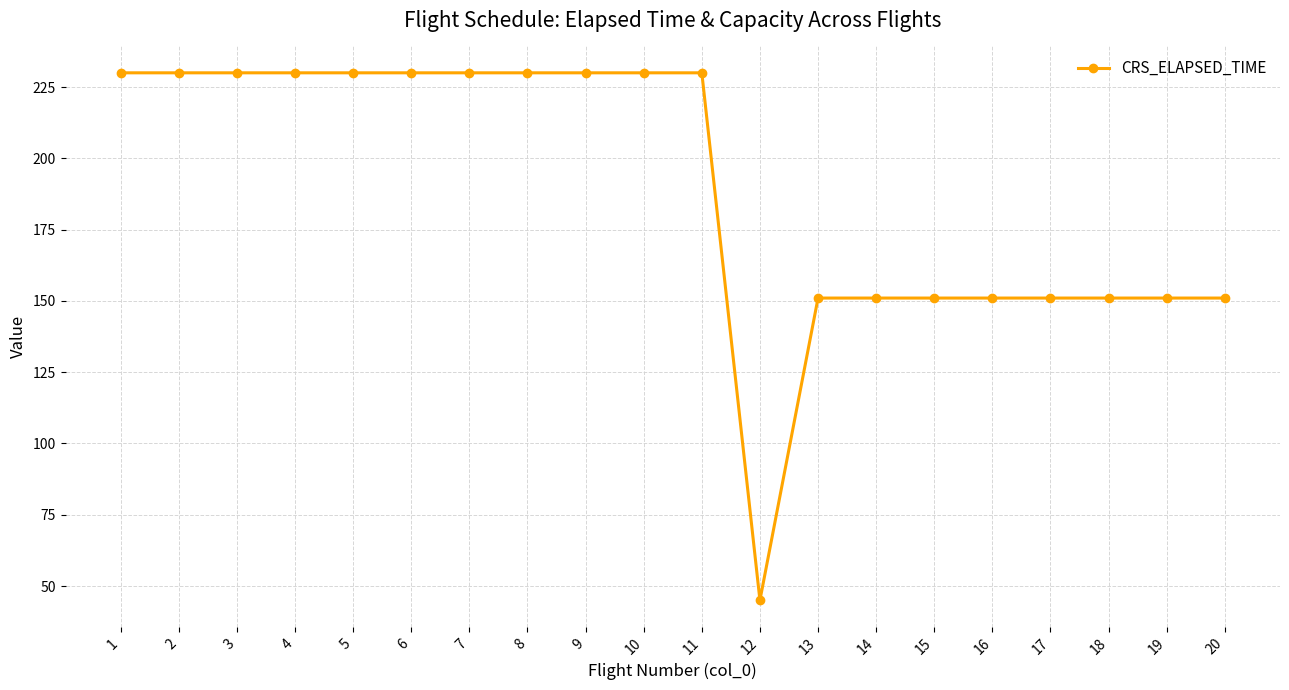

How many categories are shown in the chart?

20